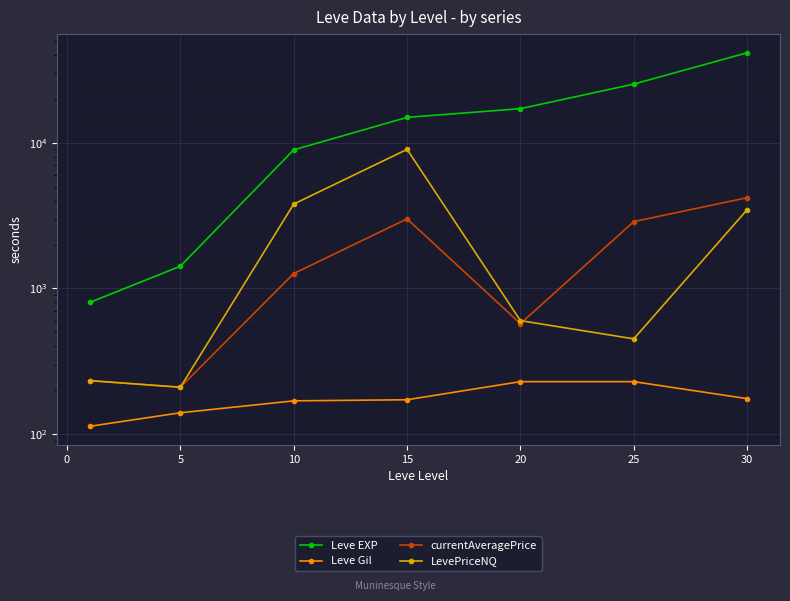

At 30, list the series in order from largest to smallest.

Leve EXP, currentAveragePrice, LevePriceNQ, Leve Gil